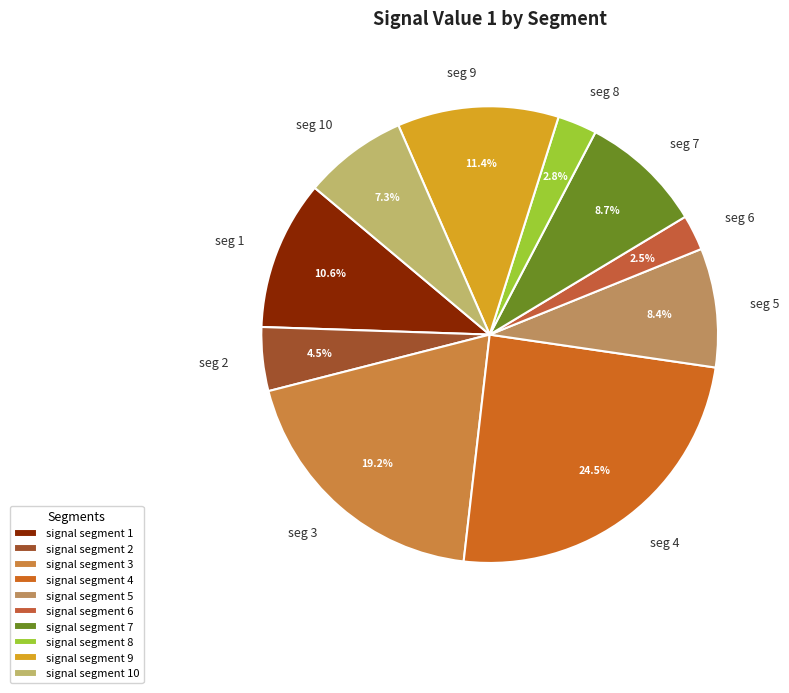

Is there any slice that represents more than half of the pie?

No